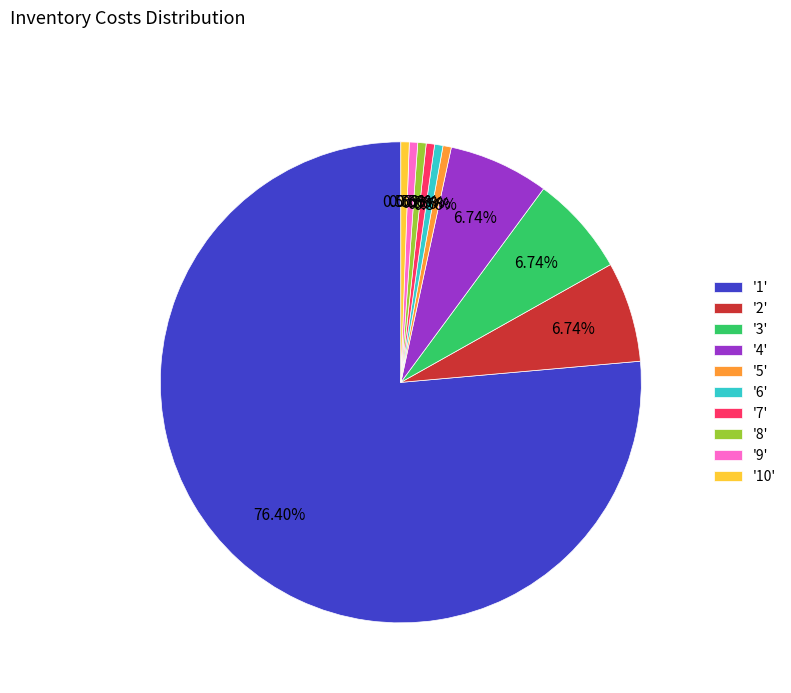

Which slice represents more than half of the pie?

'1'